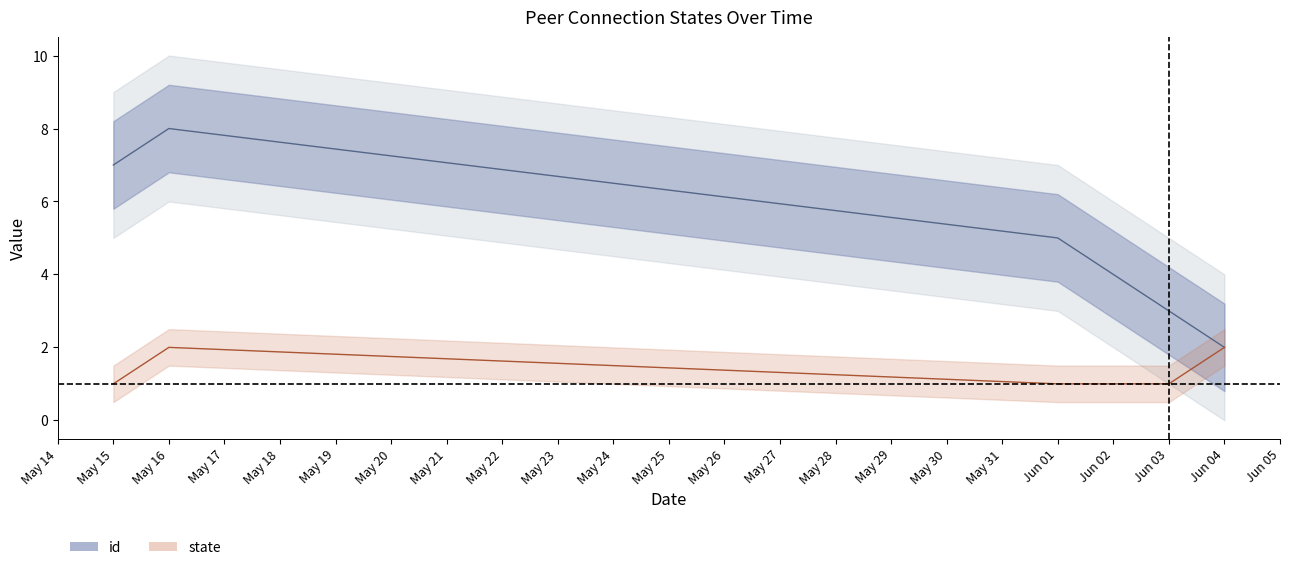

Where is the first local maximum for id?

May 16